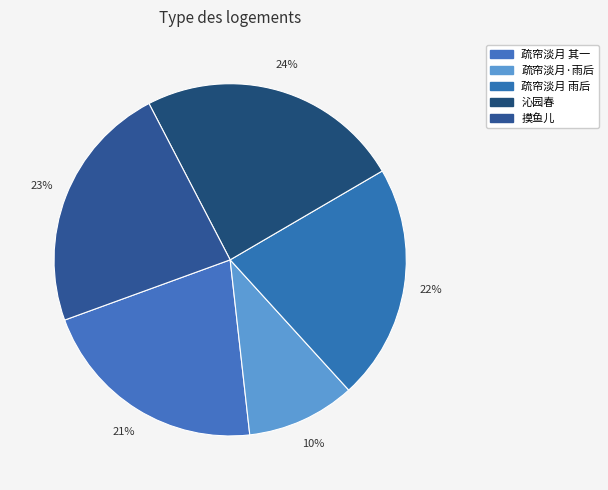

How many slices are in this pie chart?

5